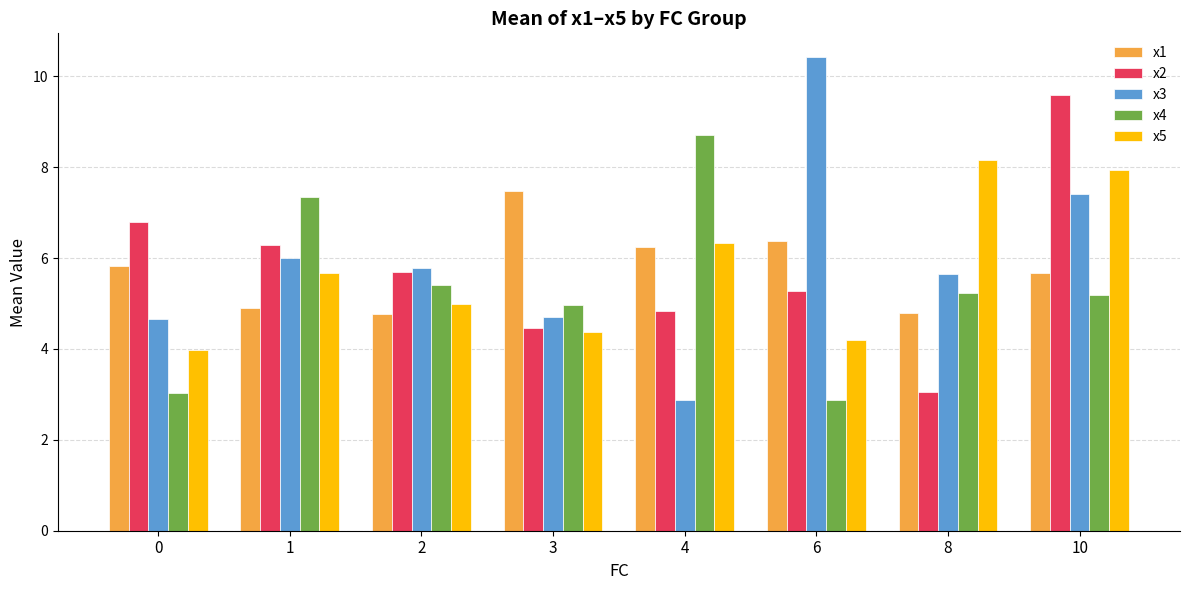

What is the value of the x5 bar at the 2nd from the left?

5.7